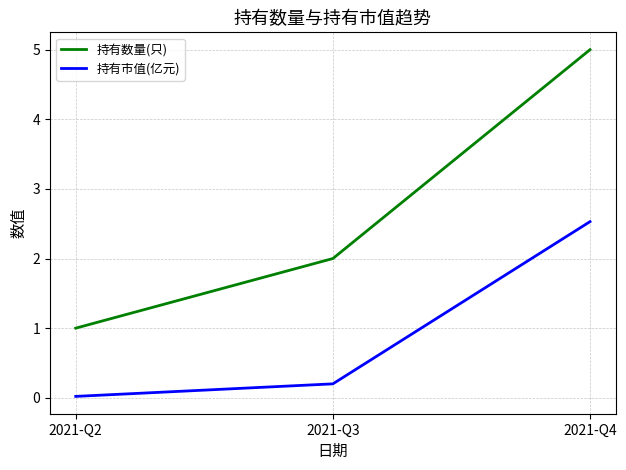

The value of 持有数量(只) at 2021-Q3 is 1.2. True or false?

False